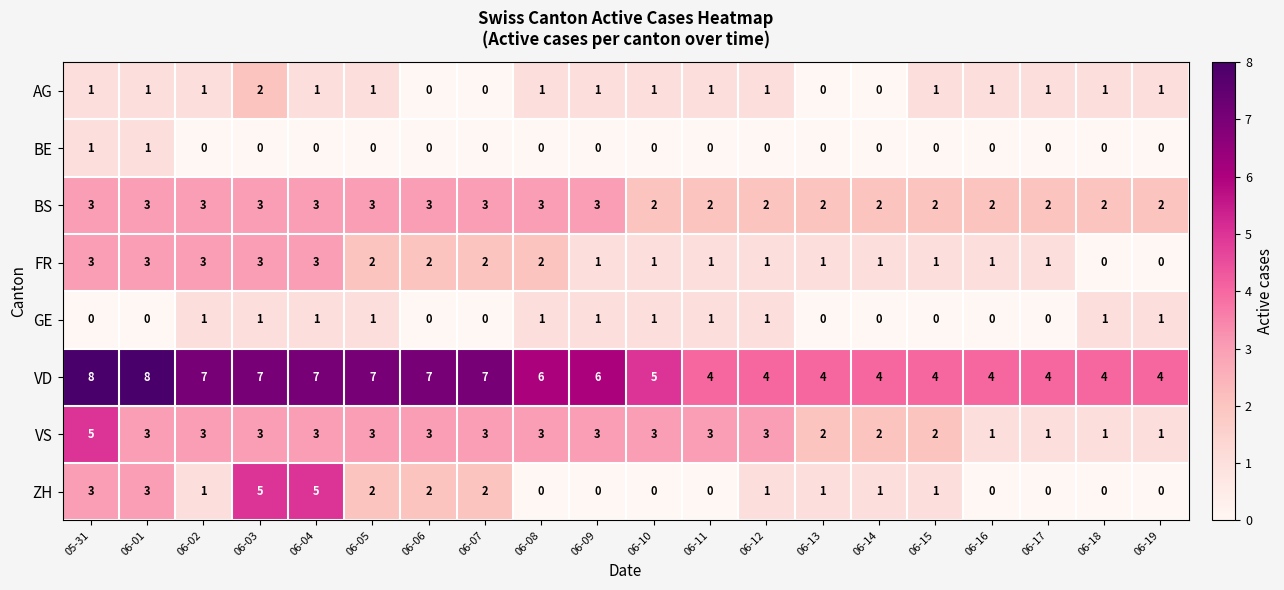

What is the greatest value displayed?

8